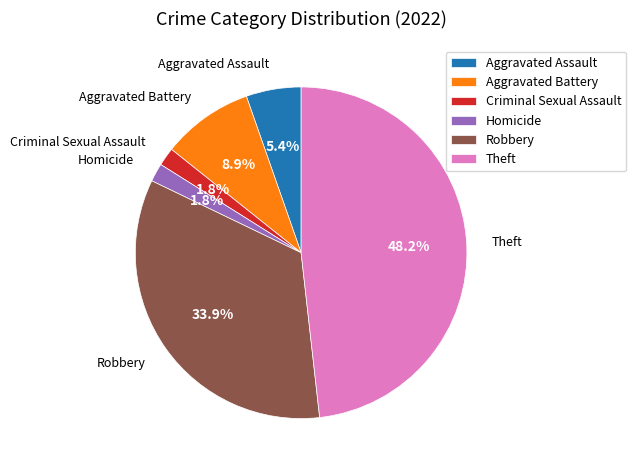

What is the ratio of the value at Homicide to the value at Aggravated Assault?

0.3